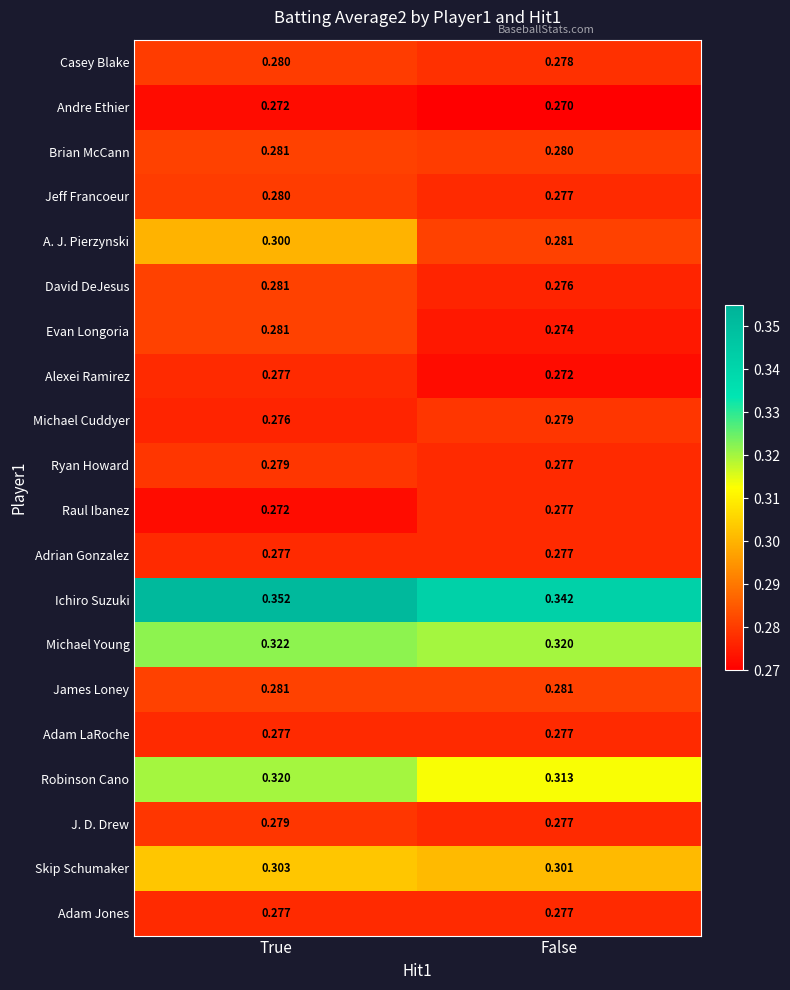

Which series has the widest spread of values?

A. J. Pierzynski